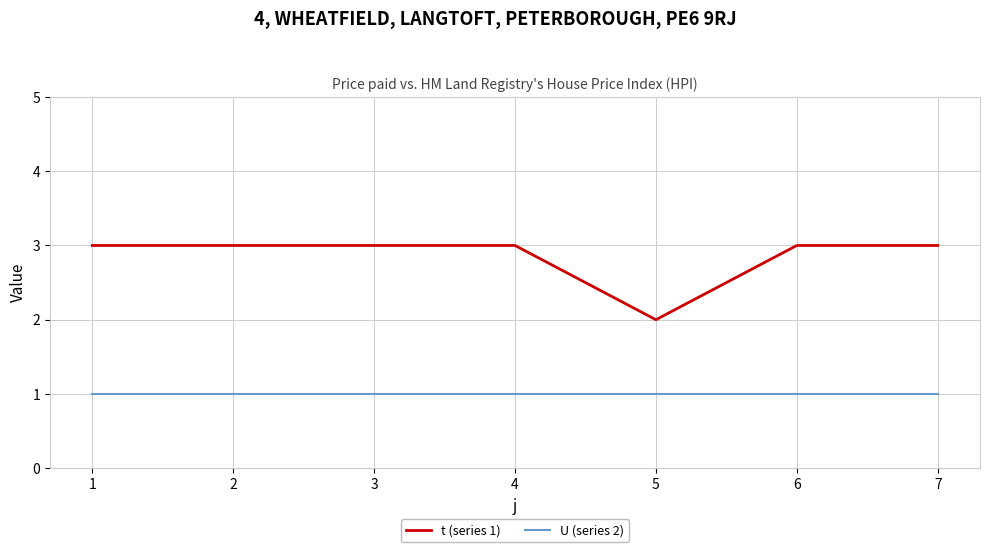

List the series in order of their overall mean, lowest first.

U (series 2), t (series 1)